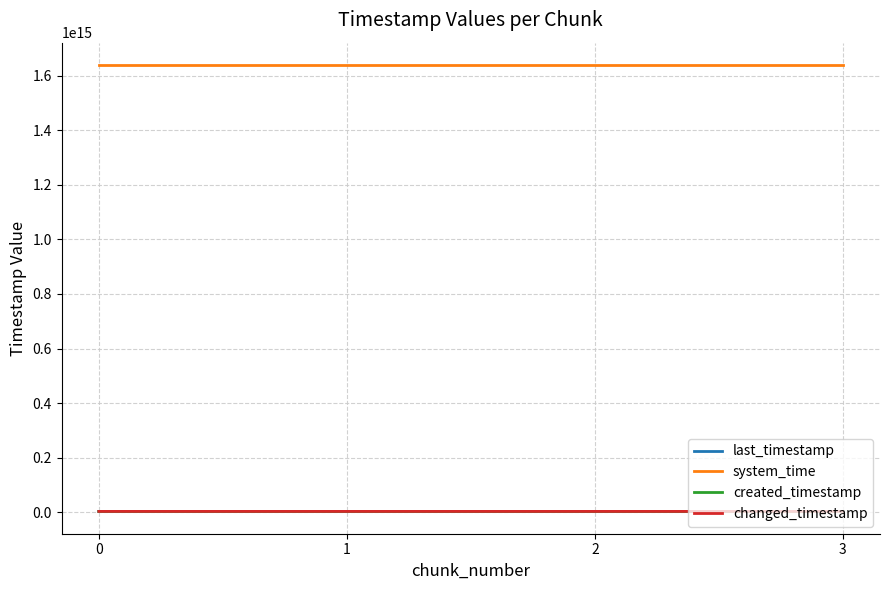

List the series in order of their peak value, lowest first.

created_timestamp, last_timestamp, changed_timestamp, system_time